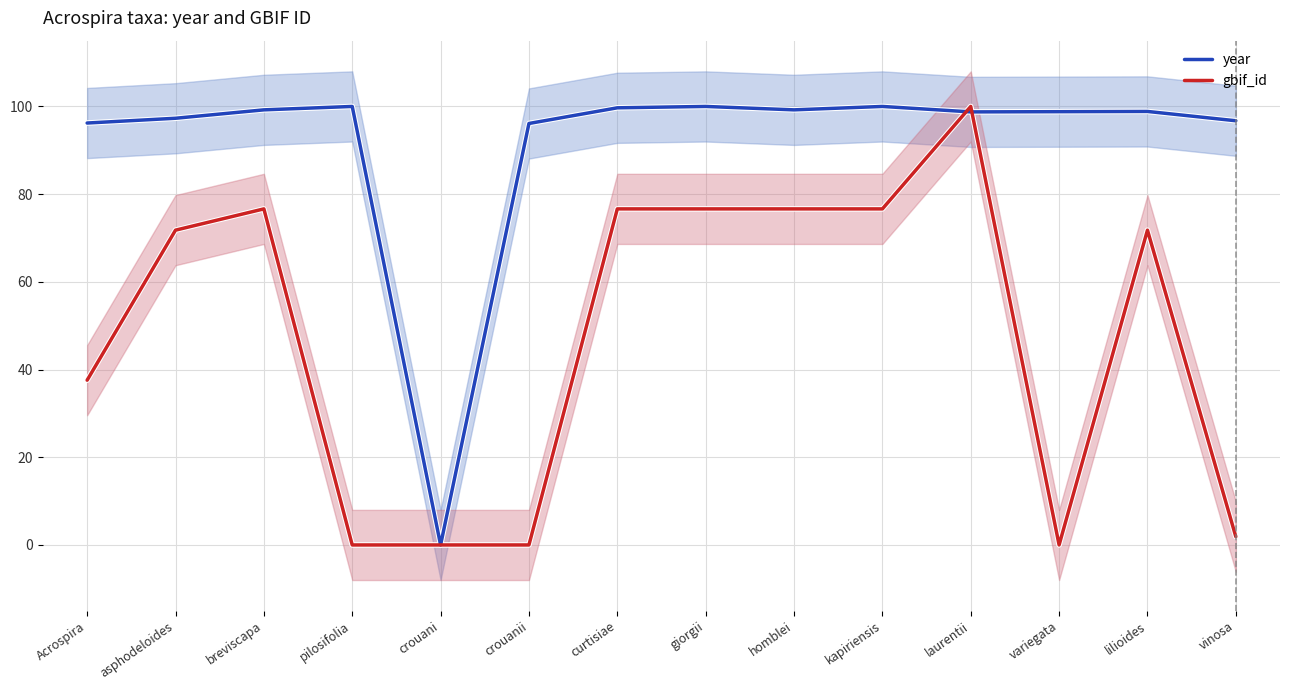

At which category is the sum across all series the highest?

laurentii